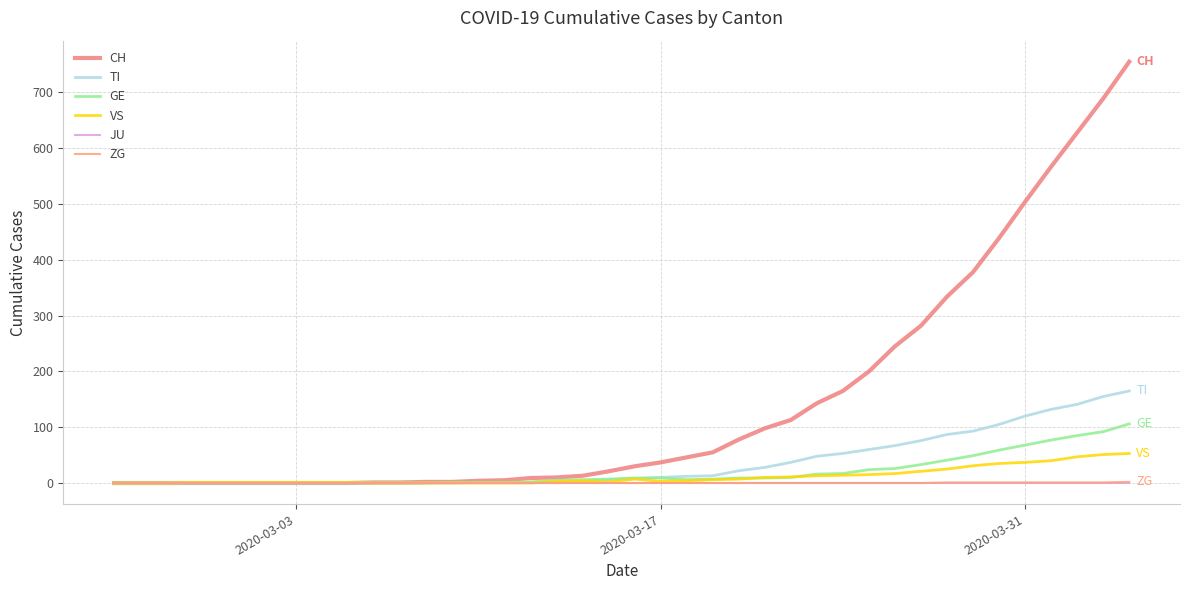

Is this an area chart (filled region under the line)?

No